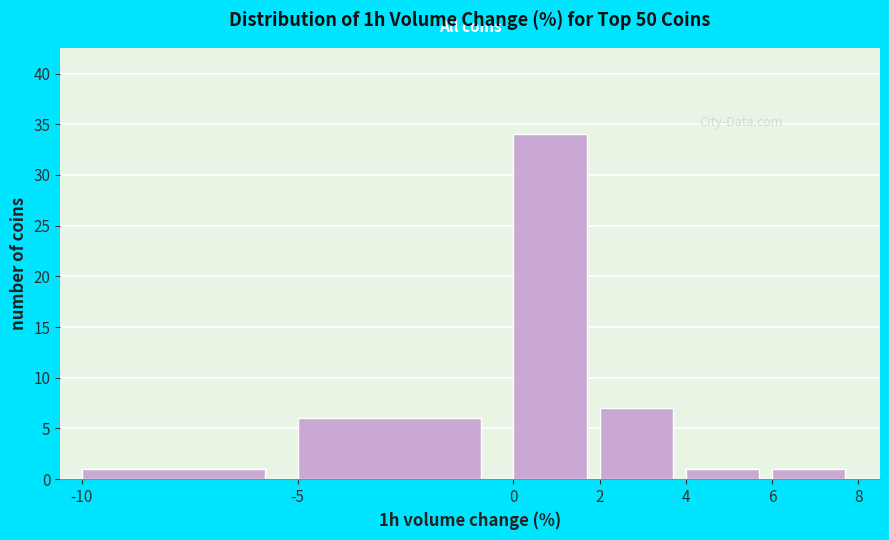

How tall is the bar that spans 4 to 6 on the x-axis? The values are not printed on the chart, so give them approximately, as read against the axis.

1